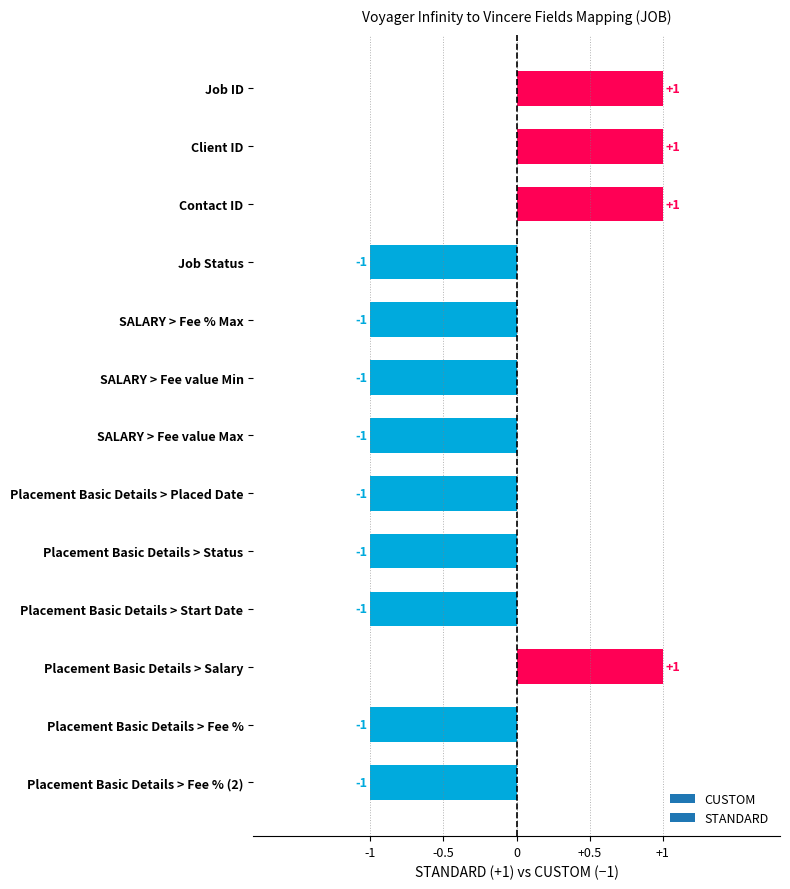

What is the value of the 11th bar from the top?

1